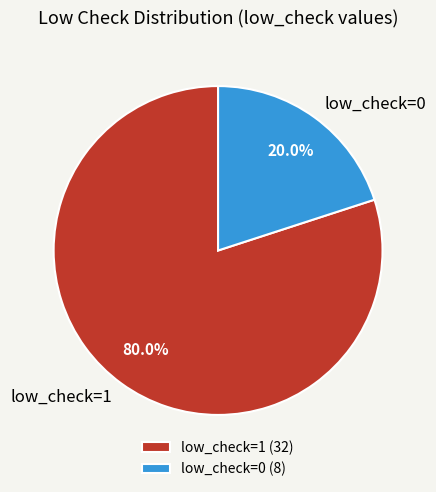

Count the number of slices in the pie.

2